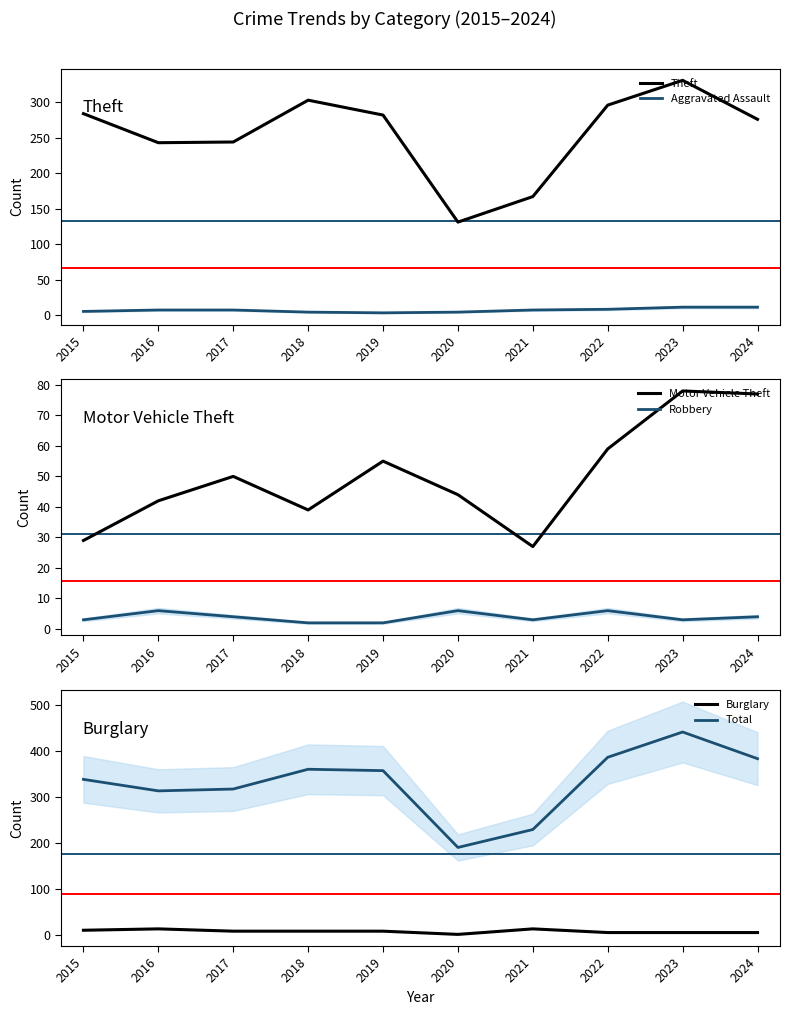

Where does the Total series first go above 357?

2018